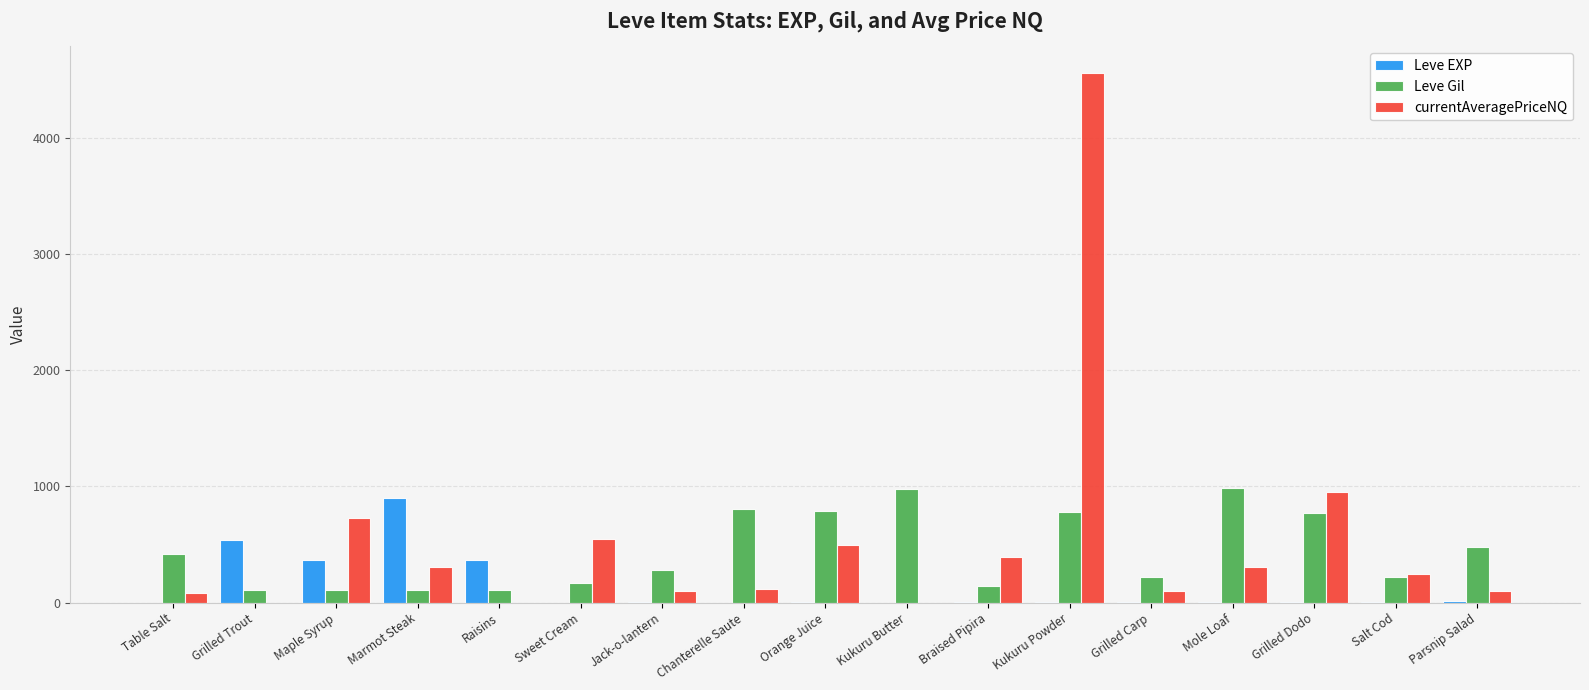

What is the difference between the Leve Gil values at Grilled Dodo and Marmot Steak?

657